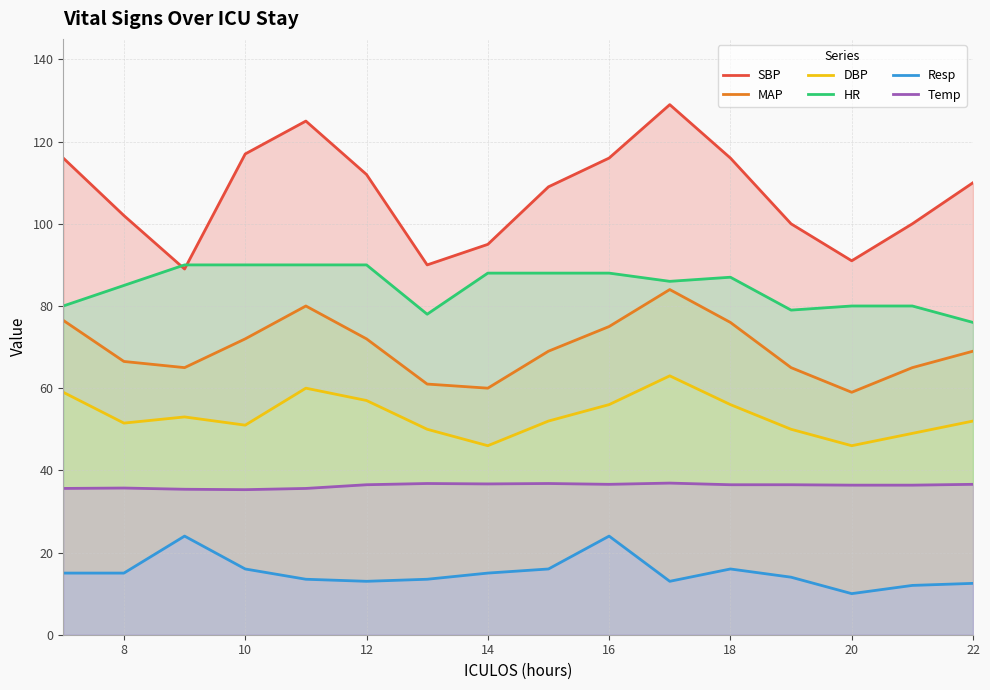

Read the Resp value at 18.

16.0